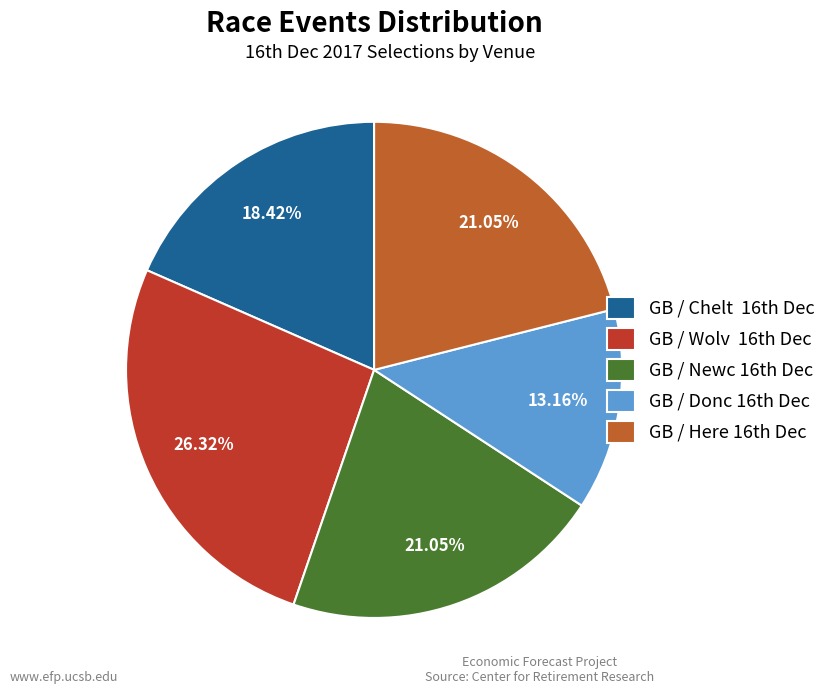

How many segments does this pie chart have?

5